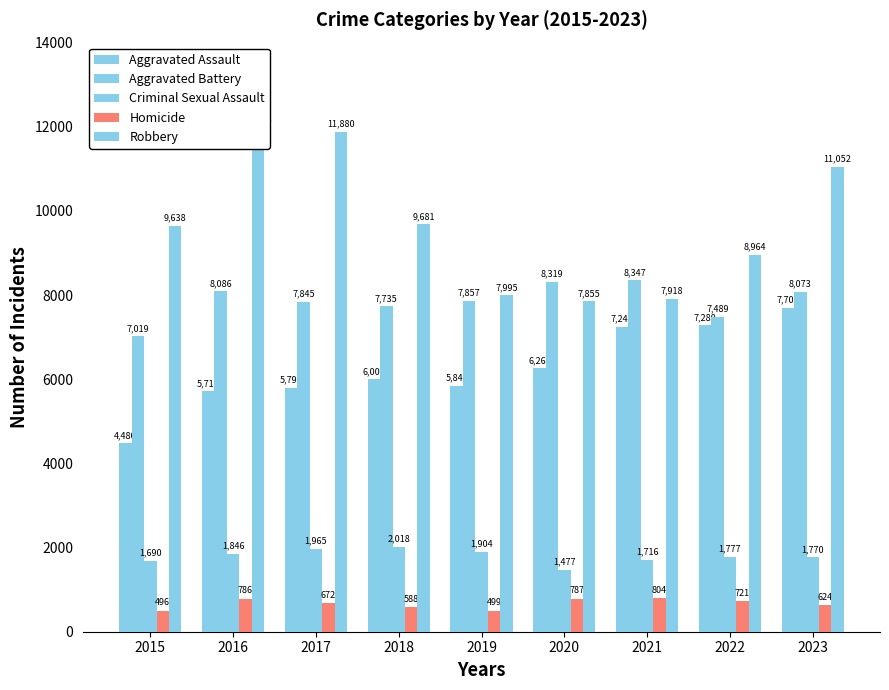

At which category is the sum across all series the highest?

2023